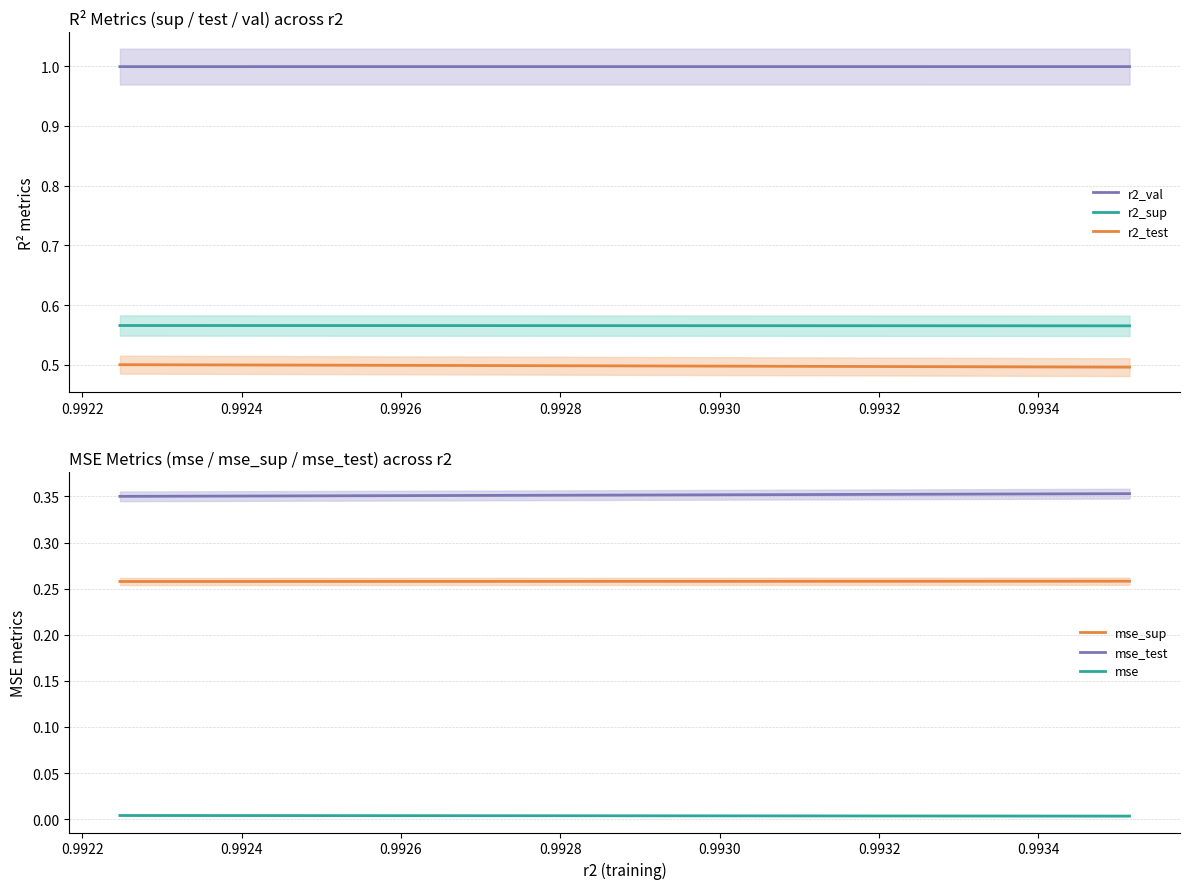

True or false: r2_val and r2_test cross at least once.

False